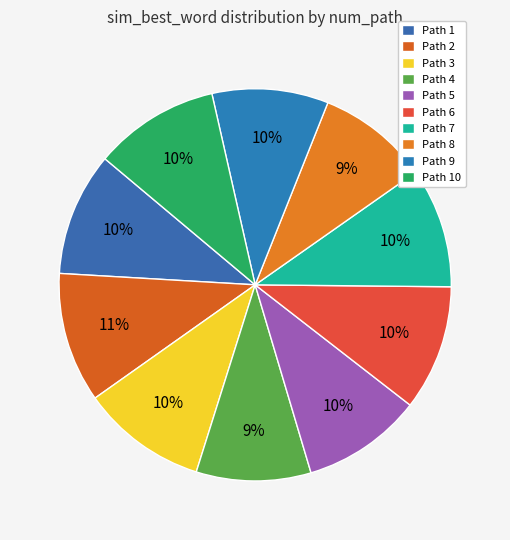

How many slices are in this pie chart?

10